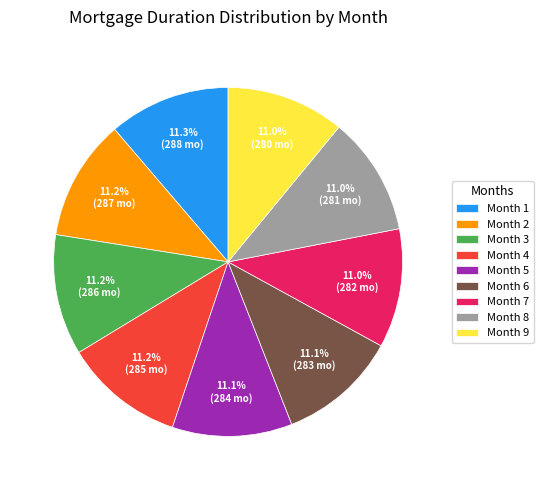

To the nearest percent, what portion does Month 3 represent?

11%